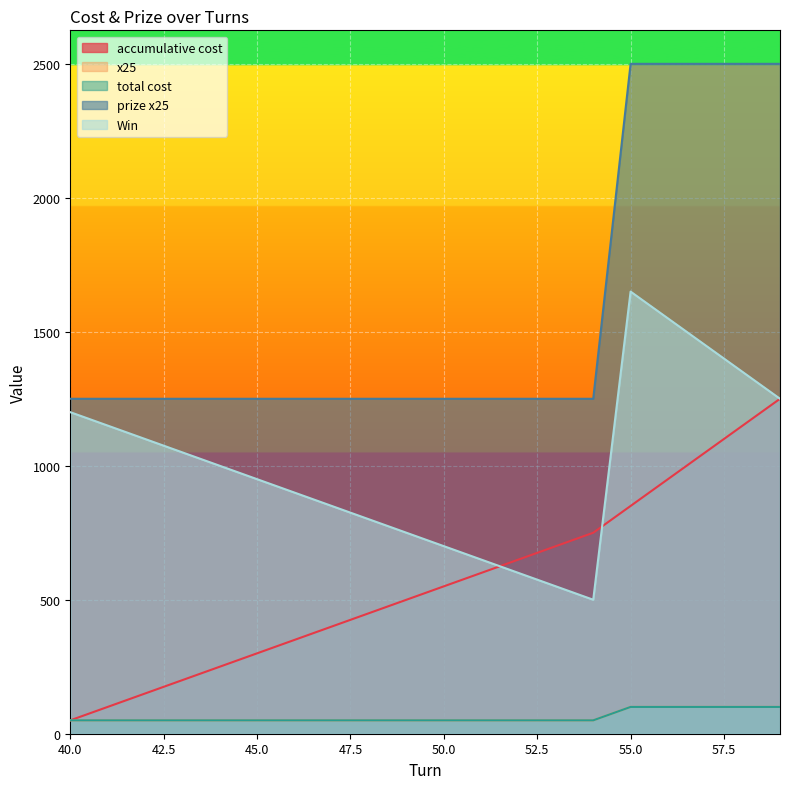

Where is Win nearest to the value 1075?

42